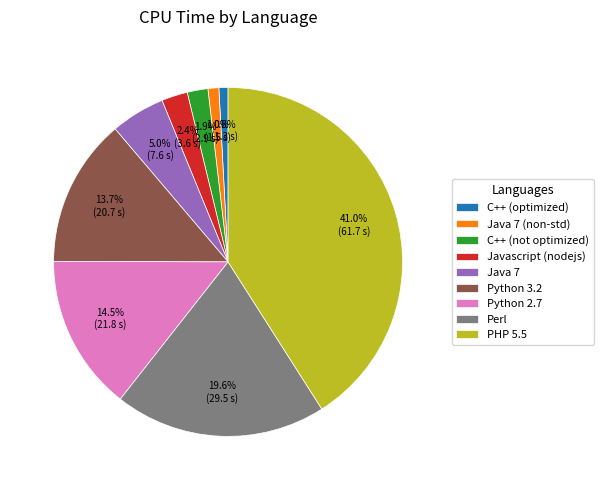

Does Python 2.7 account for over 50% of the chart?

No